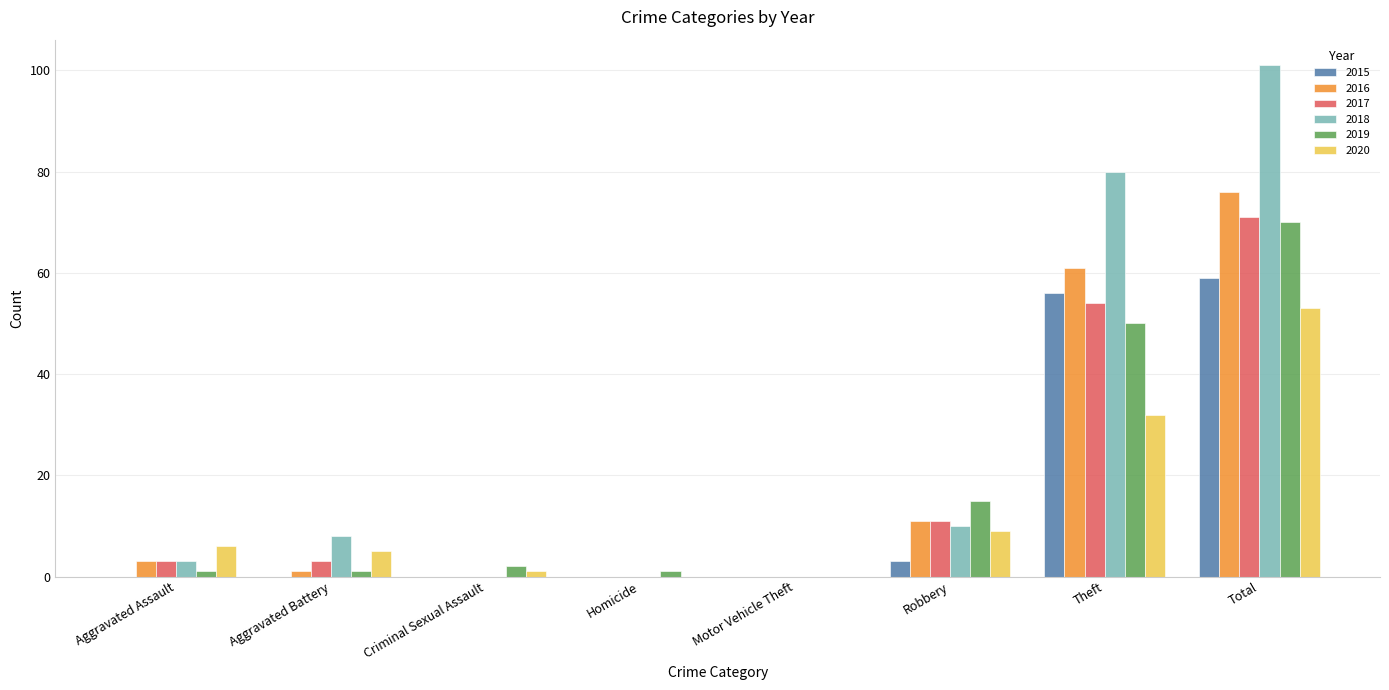

Which series has the widest spread of values?

2018